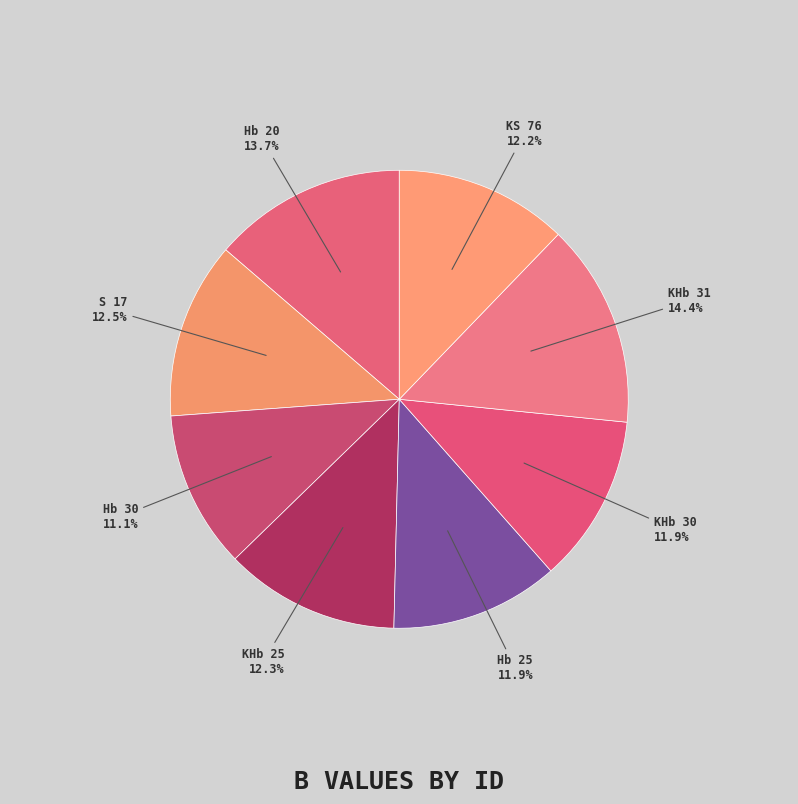

What percentage is the Hb 20 slice, to the nearest percent?

14%